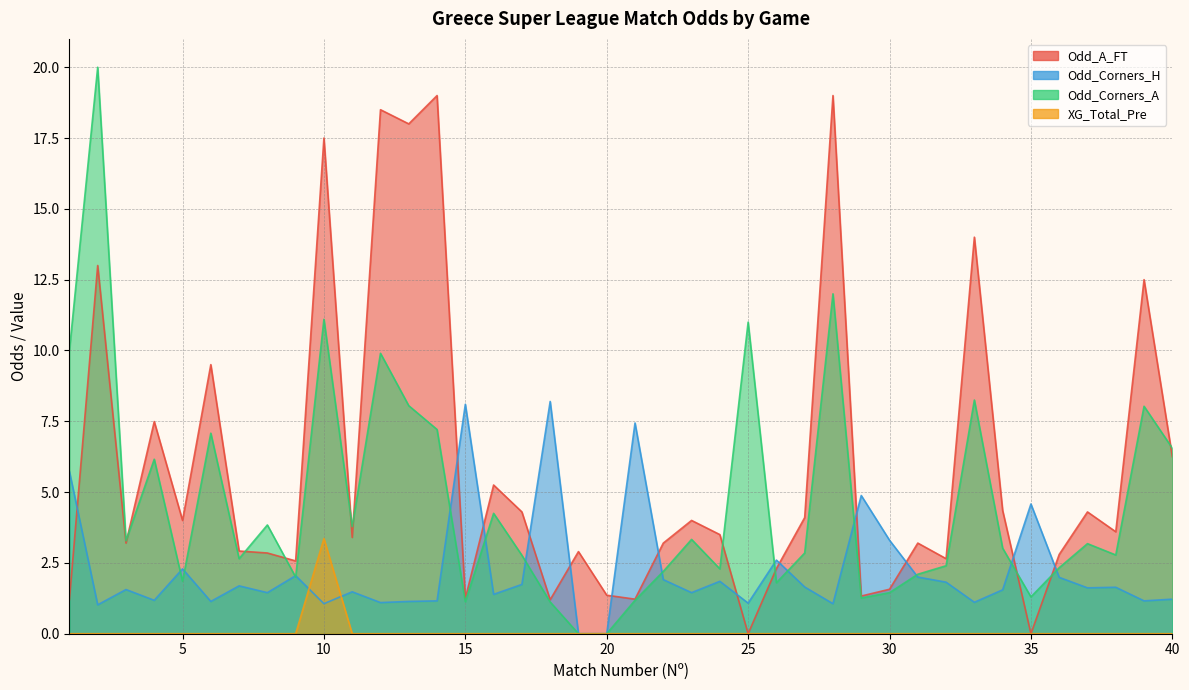

How many categories are shown in the chart?

40